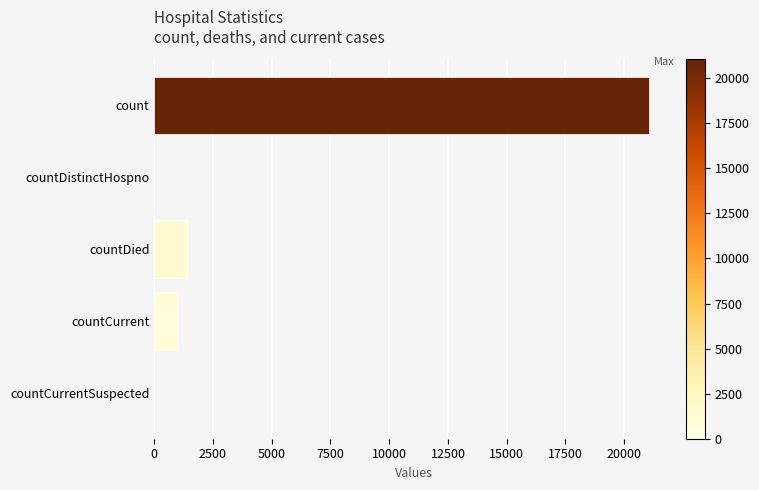

What is the change in value from count to countDistinctHospno?

-21050